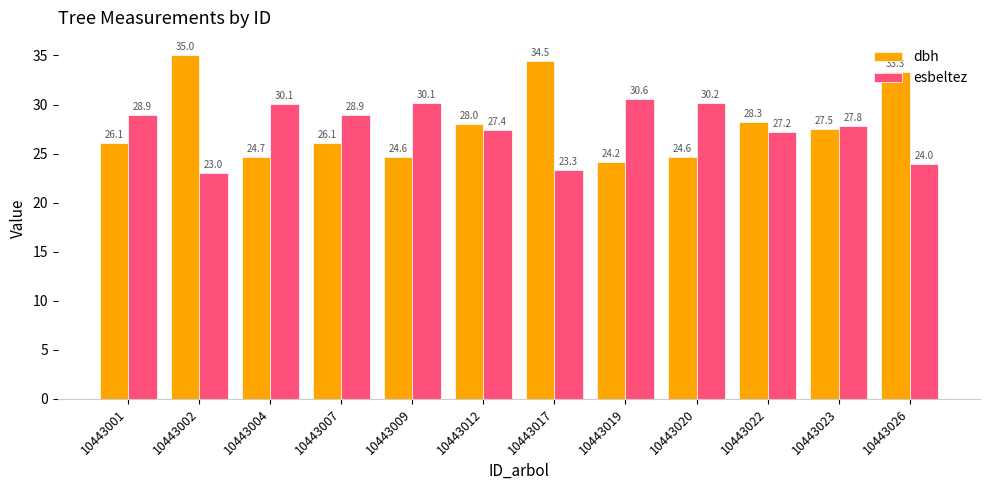

At which label does esbeltez first exceed 28?

10443001